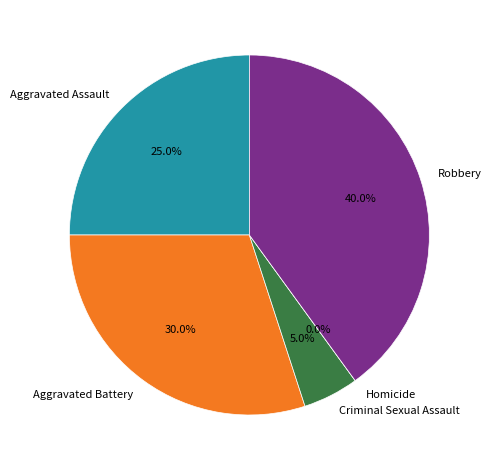

The Criminal Sexual Assault slice represents 5% of the pie. True or false?

True